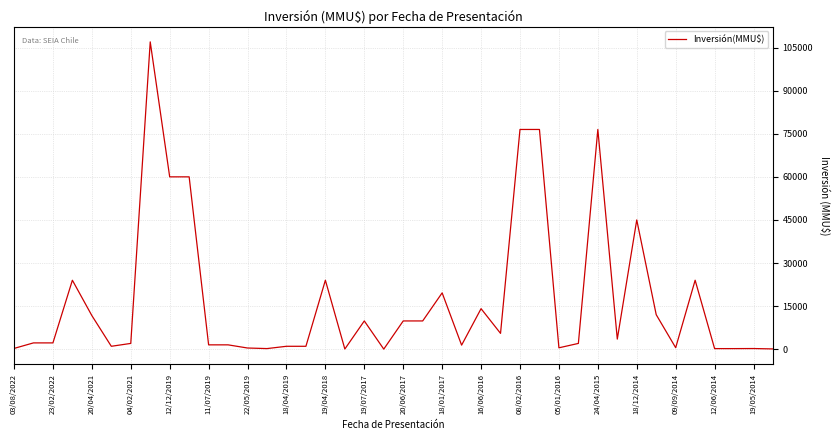

What is the greatest value displayed?

107000